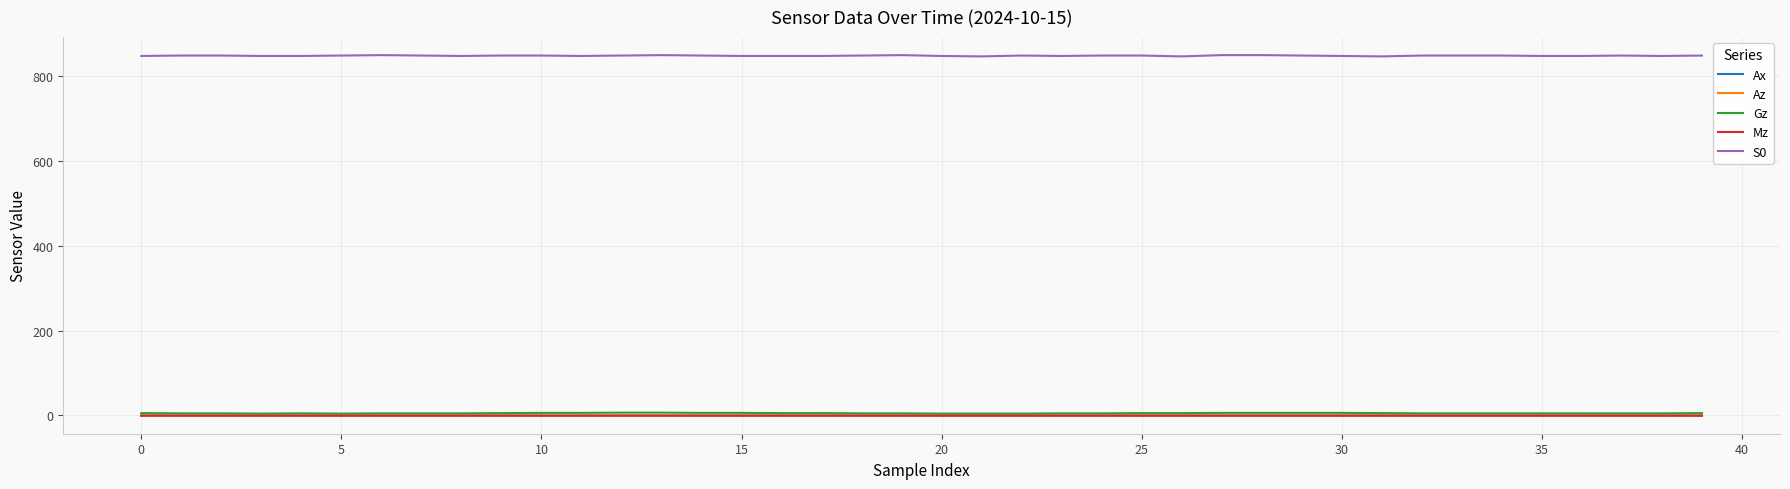

True or false: Az and S0 intersect in this chart.

False